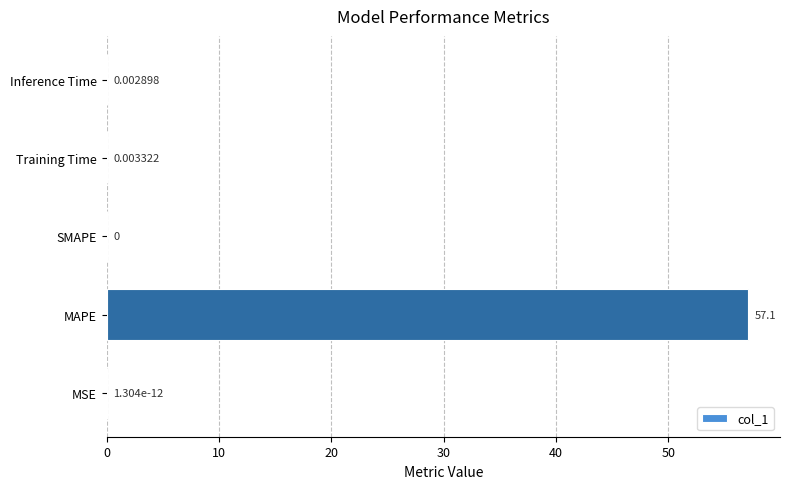

At which label is the value closest to 28?

Training Time